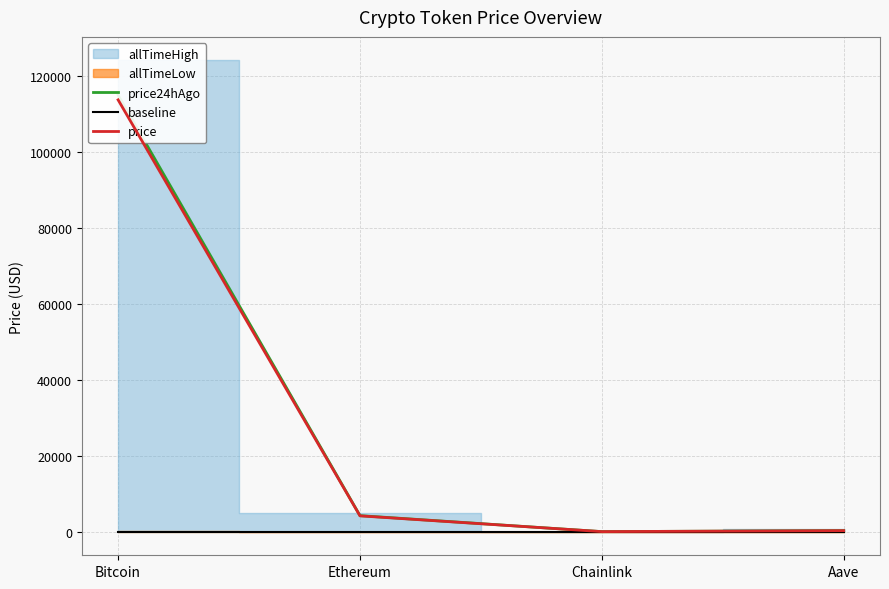

The price24hAgo series shows 64959.1 at Bitcoin. True or false?

False